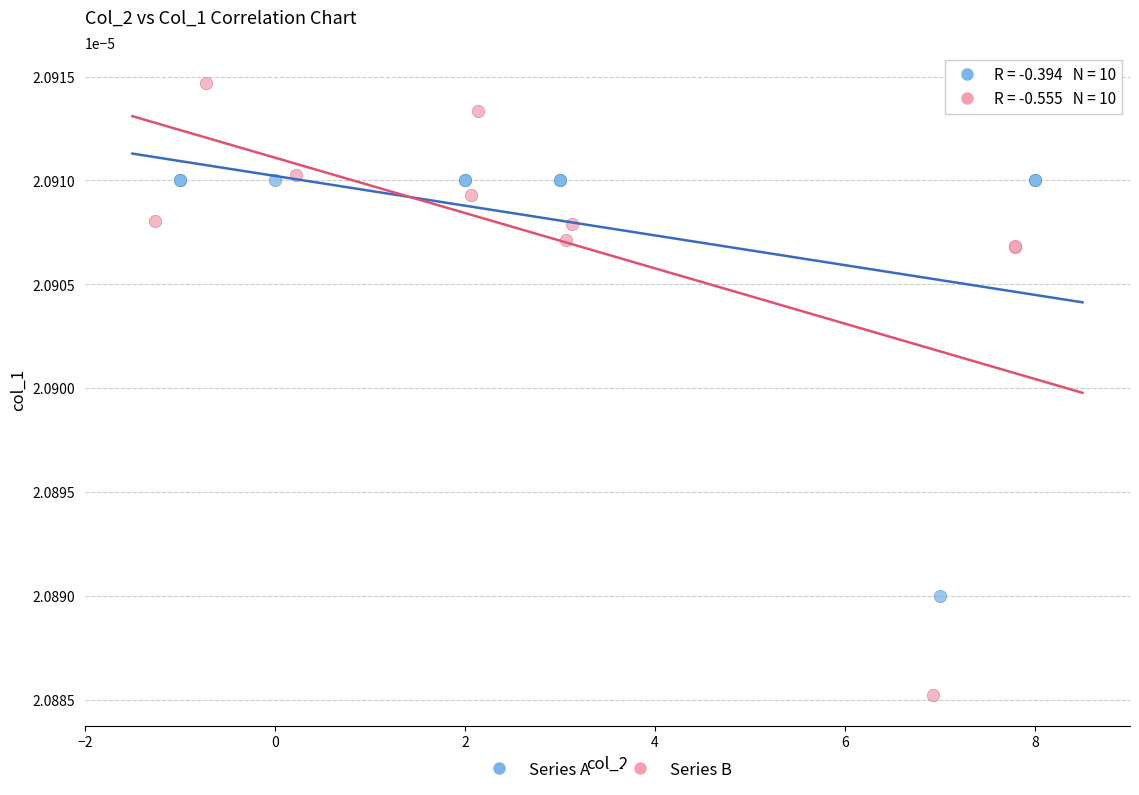

Which series contains the highest Y value?

Series B